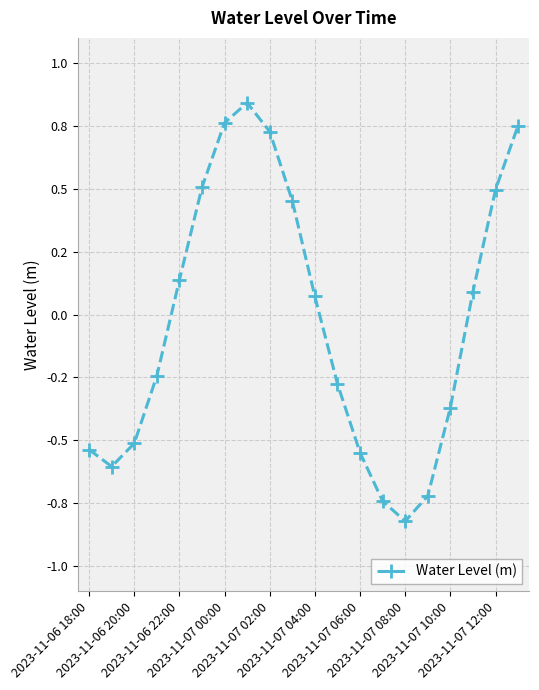

What is the smallest value displayed?

-0.8